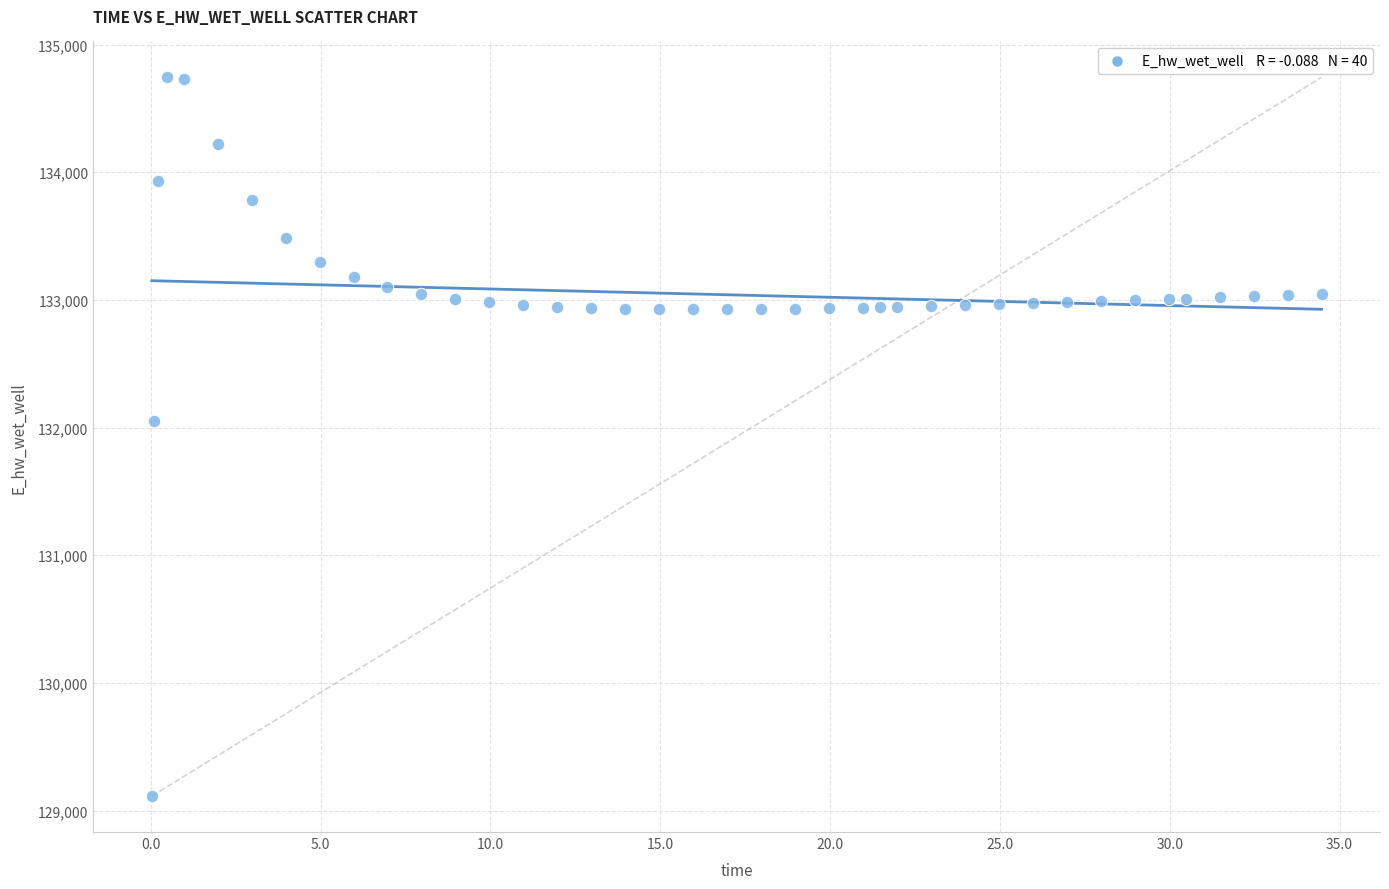

What Y value in the scatter plot is closest to 131928?

132050.8